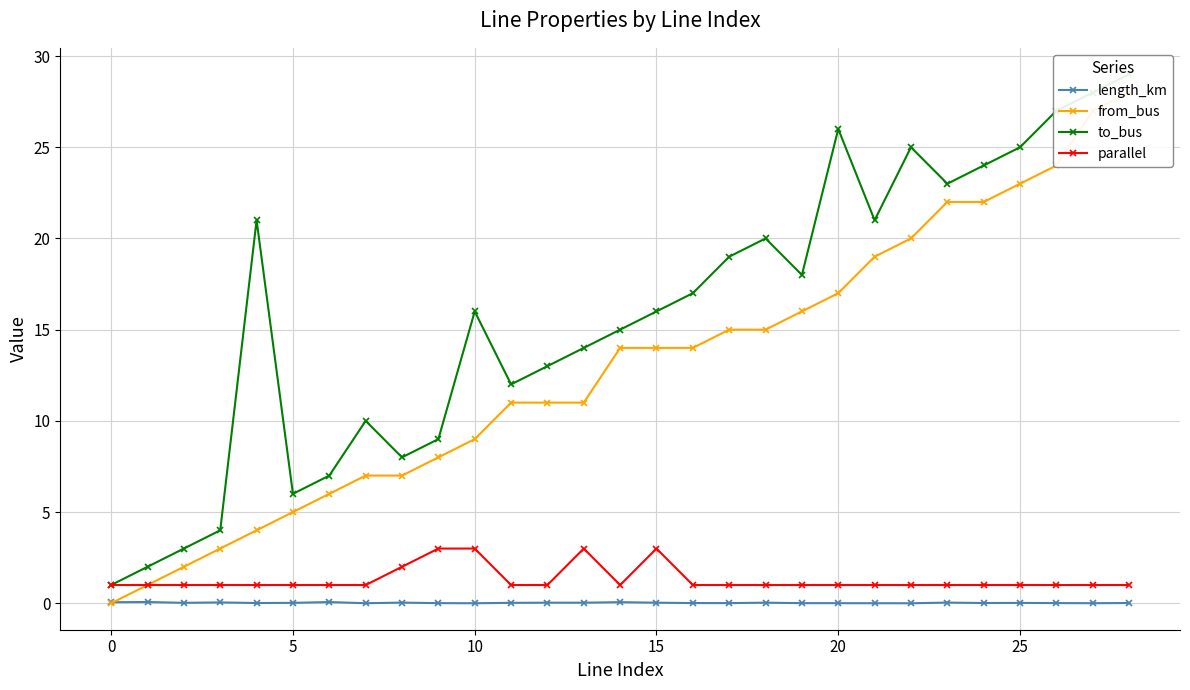

True or false: length_km has a value of 0.0 at 20.

True